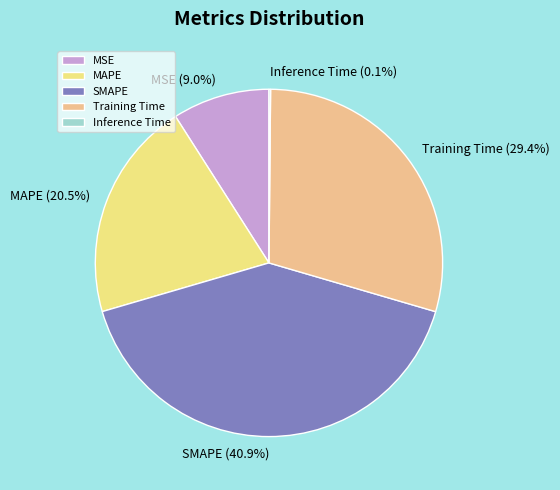

What percentage is the Training Time slice, to the nearest percent?

29%